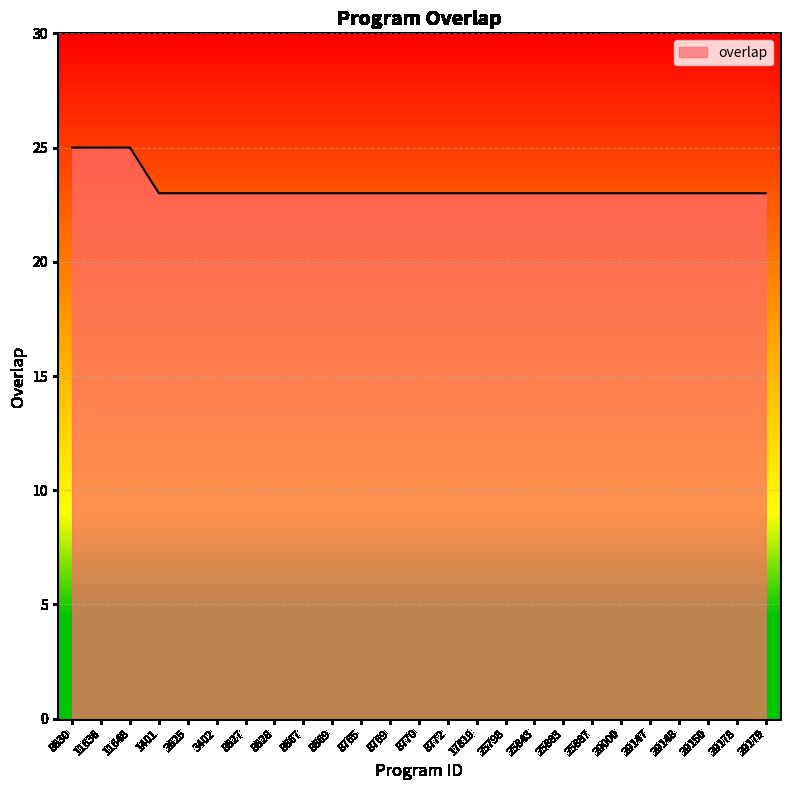

Count the number of categories in the chart.

25